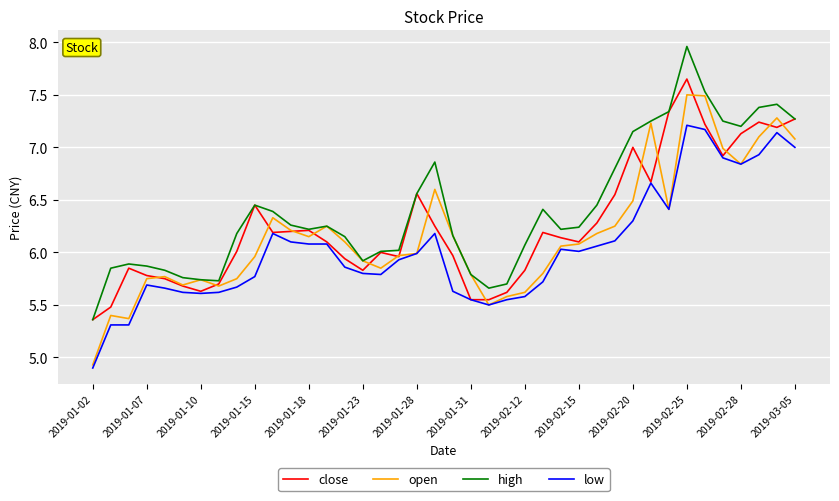

Does the chart display data point markers on the line(s)?

No